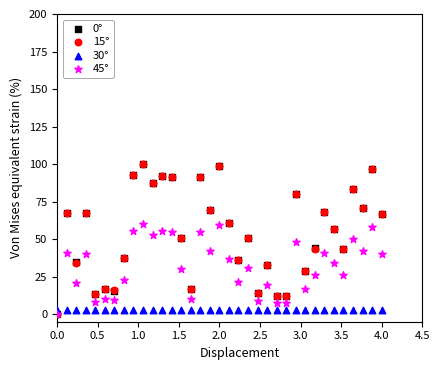

What are all the series names shown in the legend?

0°, 15°, 30°, 45°